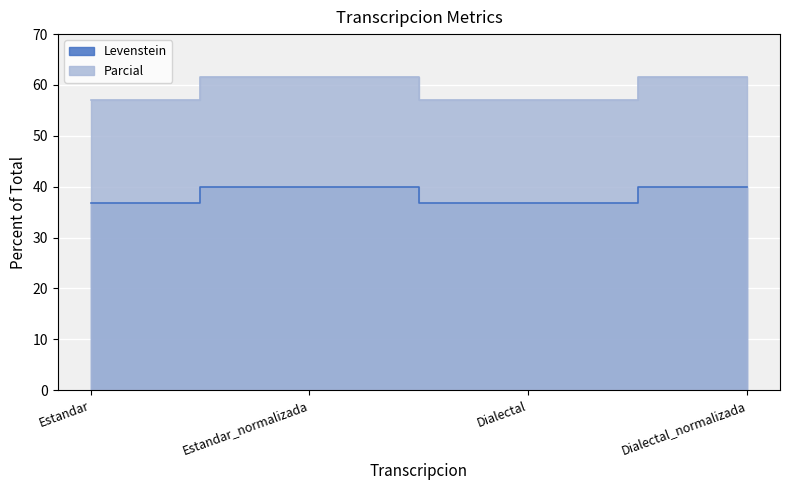

What is the label of the 1st point from the left?

Estandar